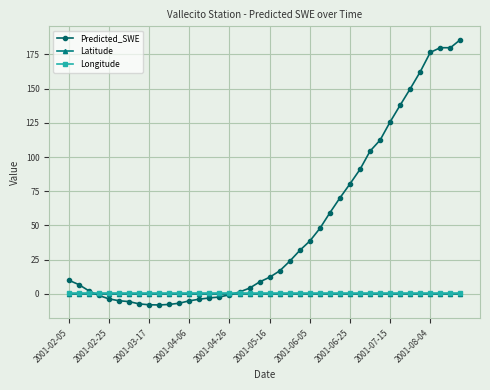

At how many categories does at least one series exceed 173?

4